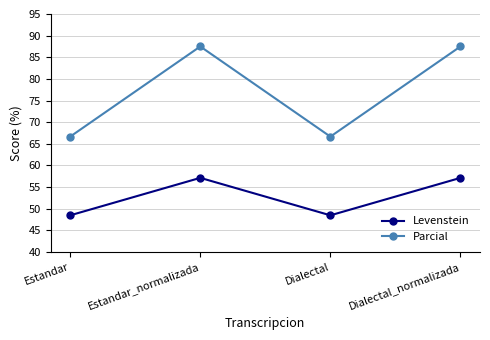

True or false: Levenstein has a value of 77.6 at Estandar.

False